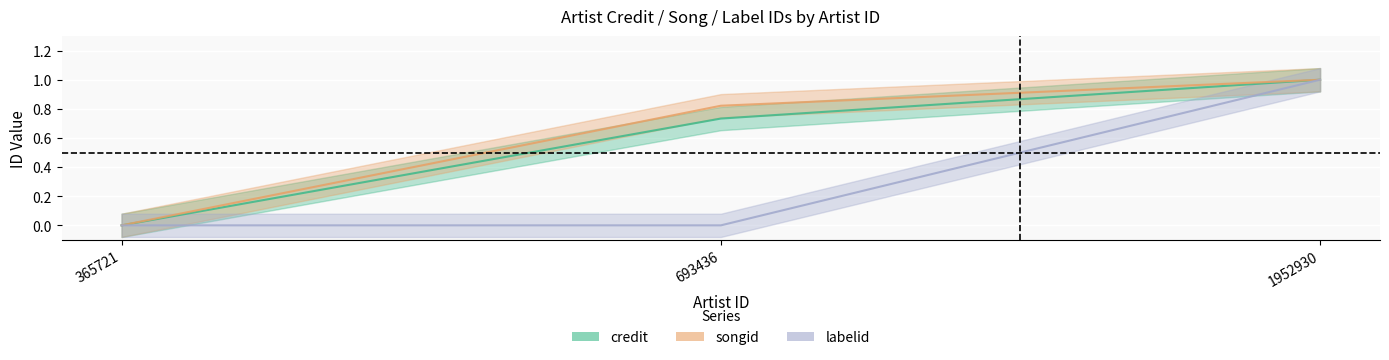

Which series changed the most between 365721 and 693436?

songid